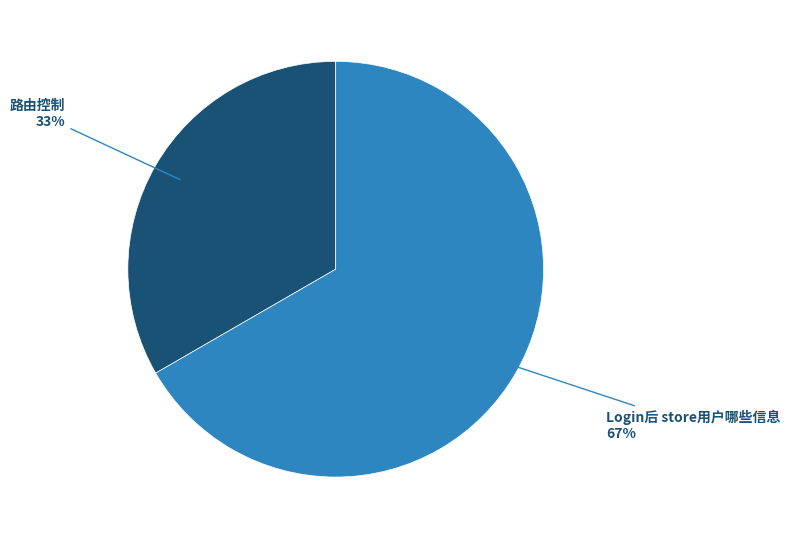

Between Login后 store用户哪些信息 and 路由控制, which is larger?

Login后 store用户哪些信息